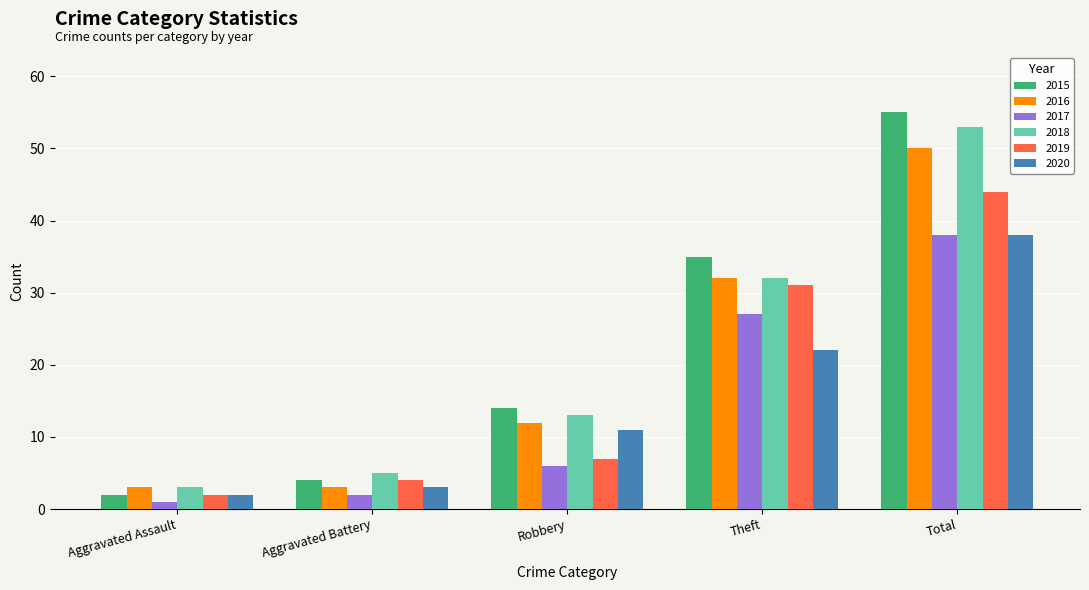

The 2018 series shows 1 at Aggravated Battery. True or false?

False